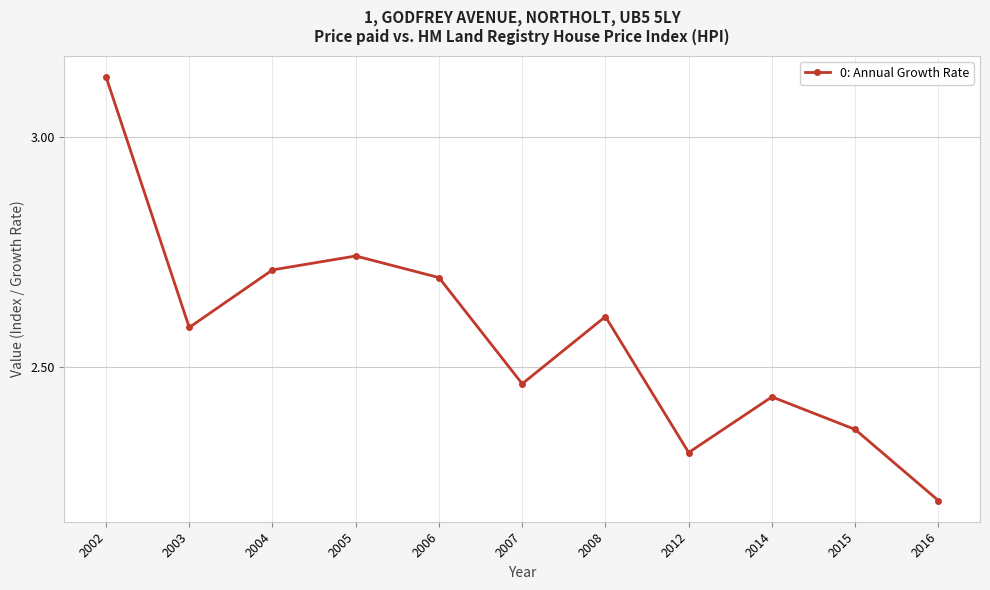

Rank the categories by value from lowest to highest.

2016, 2012, 2015, 2014, 2007, 2003, 2008, 2006, 2004, 2005, 2002